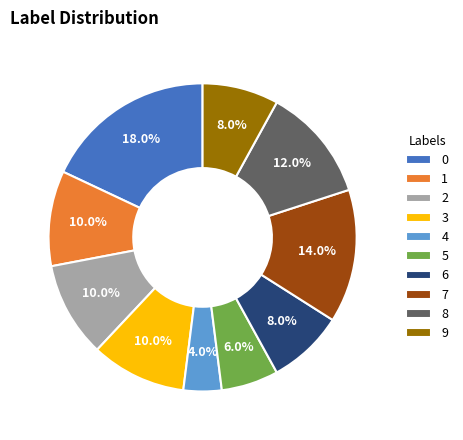

What is the ratio of the value at 9 to the value at 4?

2.0